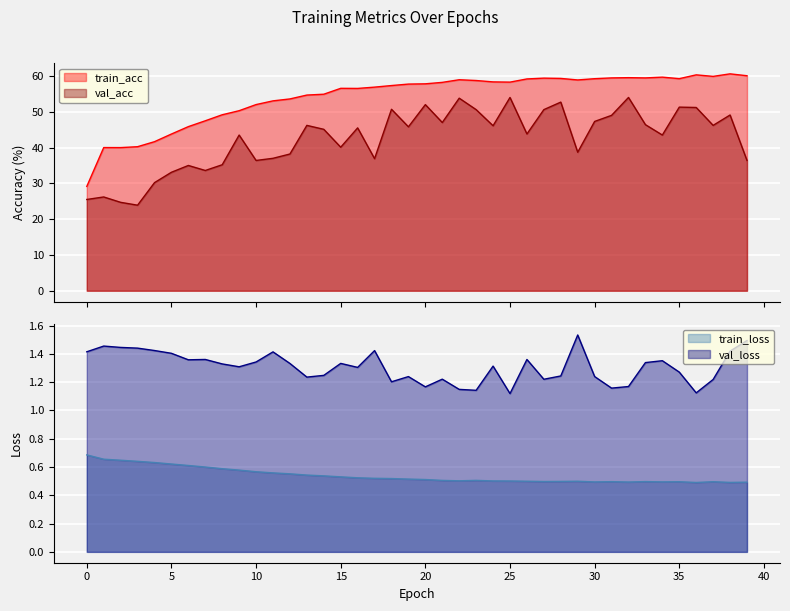

The value of val_acc at 3 is 37.7. True or false?

False